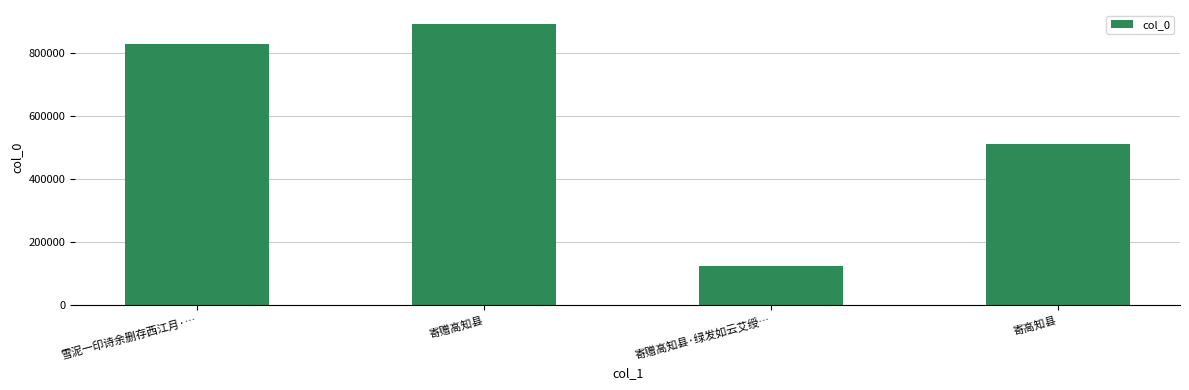

What is the maximum value shown in the chart?

892807